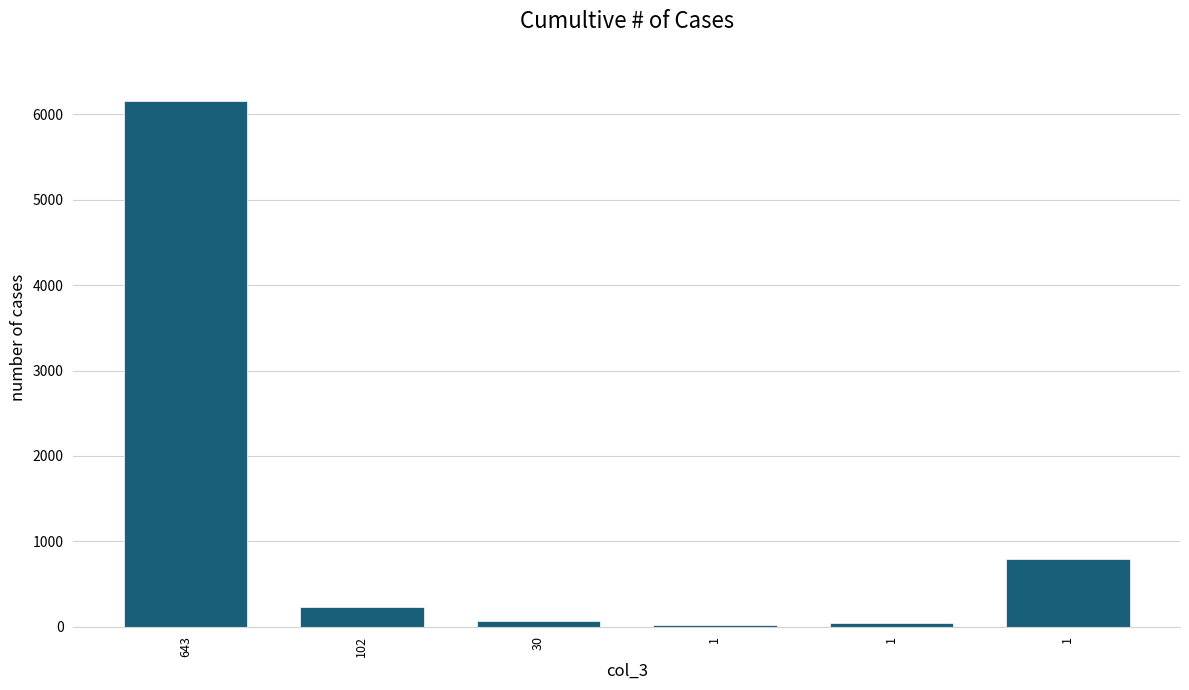

What is the smallest value displayed?

16